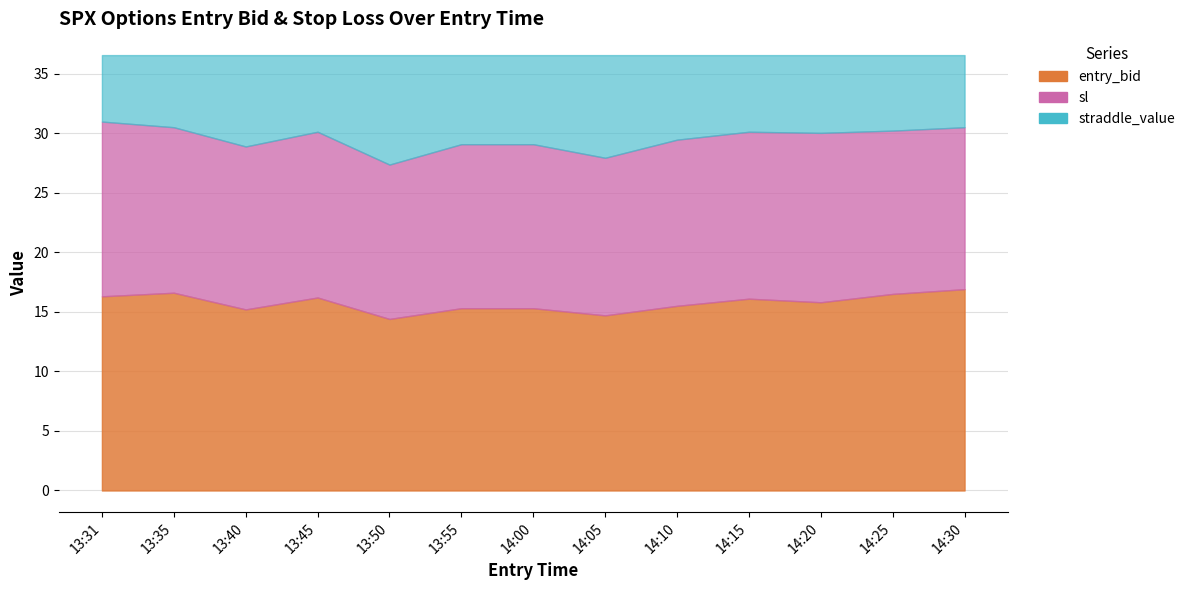

True or false: sl and straddle_value cross at least once.

False